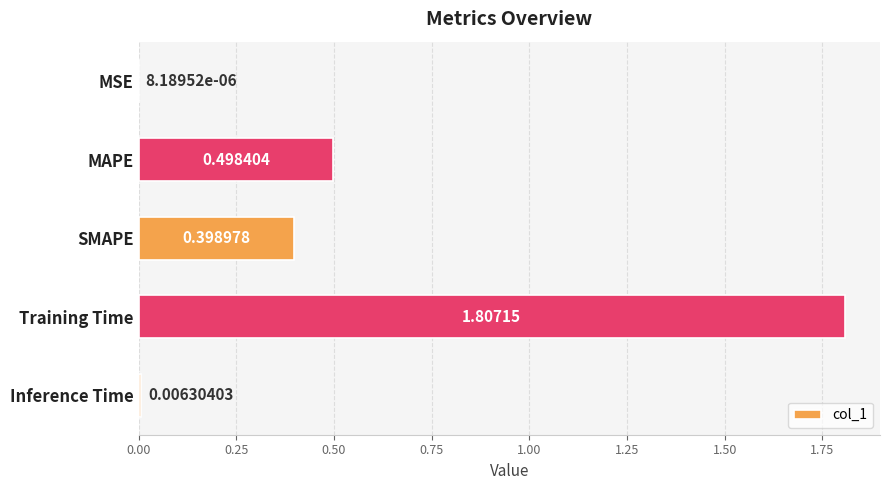

What is the sum of all values?

2.7